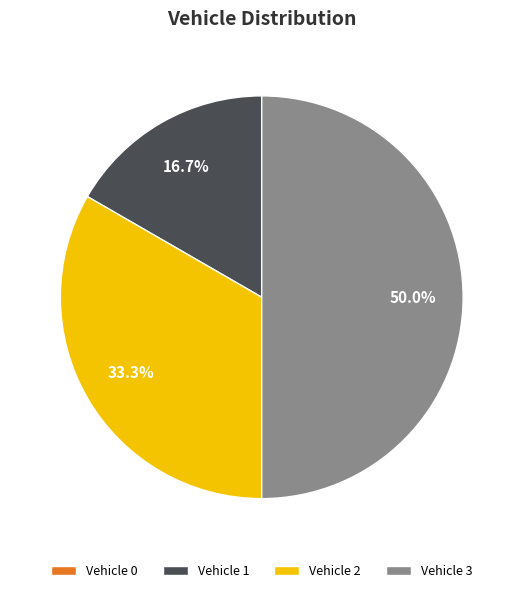

What portion of the pie excludes Vehicle 2?

66.7%